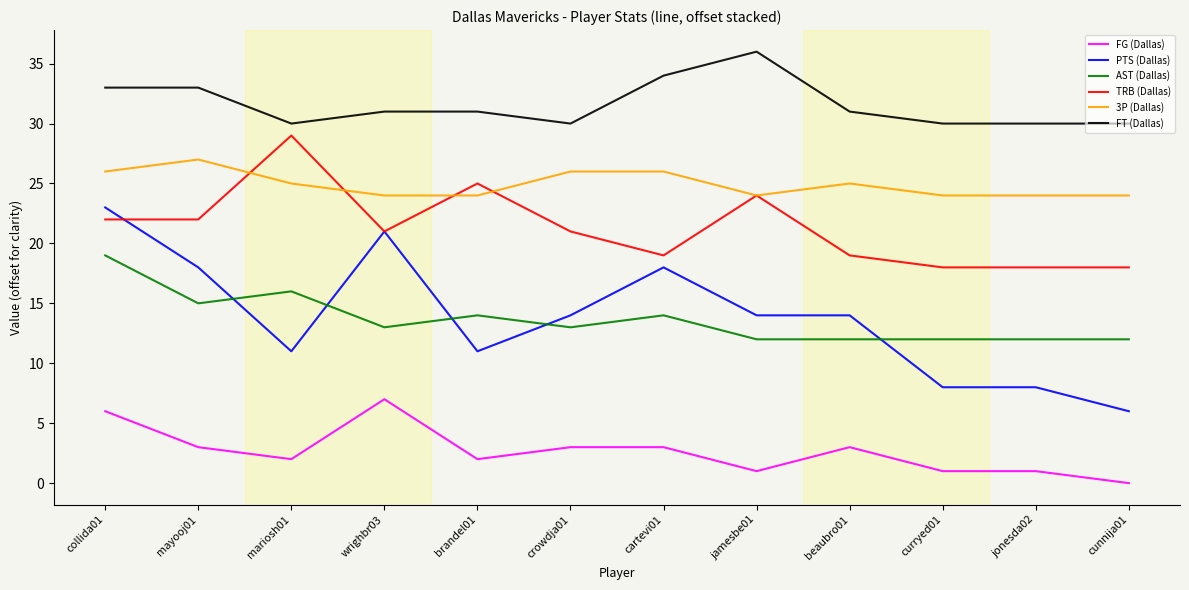

Between cartevi01 and beaubro01, which series saw the biggest shift?

PTS (Dallas)